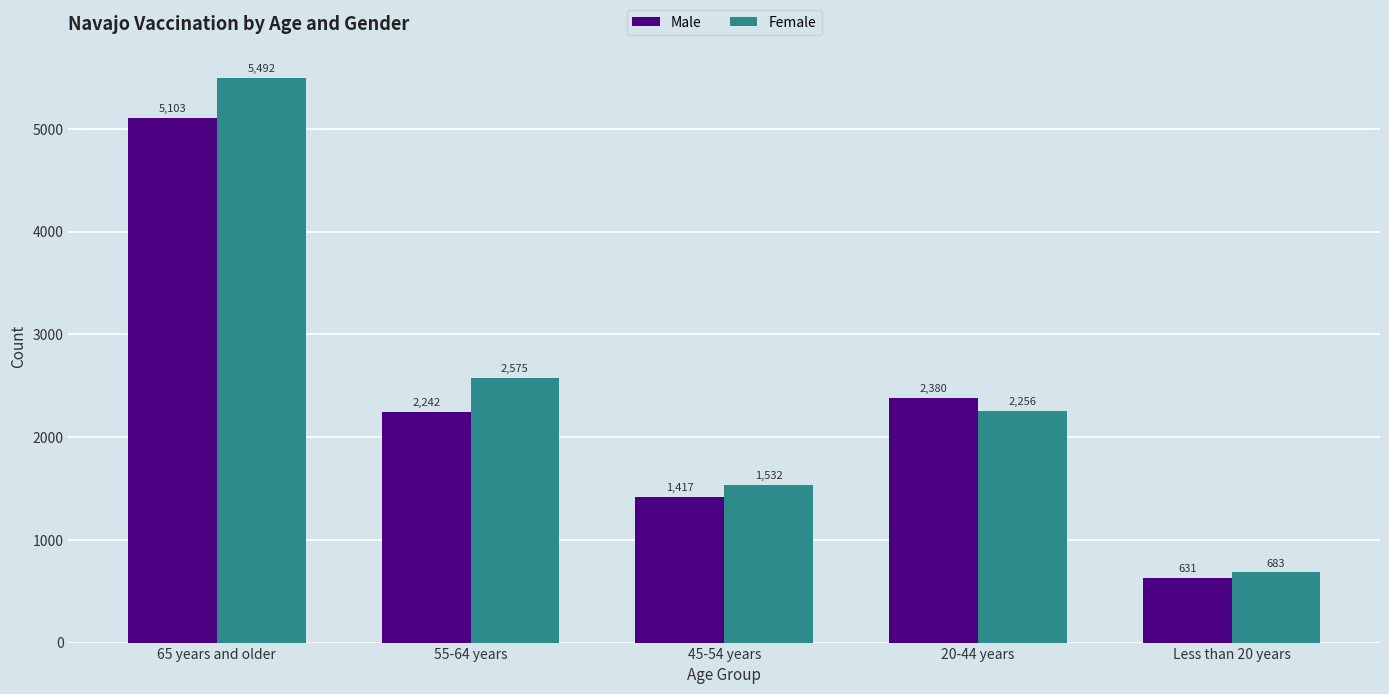

Reading left to right, extract all data points from this chart.

Male: 65 years and older=5103	55-64 years=2242	45-54 years=1417	20-44 years=2380	Less than 20 years=631
Female: 65 years and older=5492	55-64 years=2575	45-54 years=1532	20-44 years=2256	Less than 20 years=683